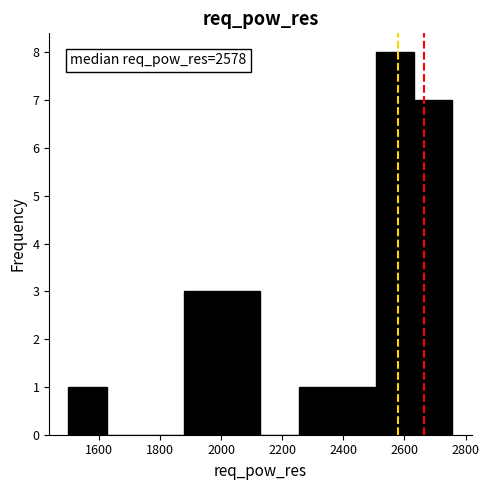

Over which range of the x-axis is the bar tallest?

2500 to 2640